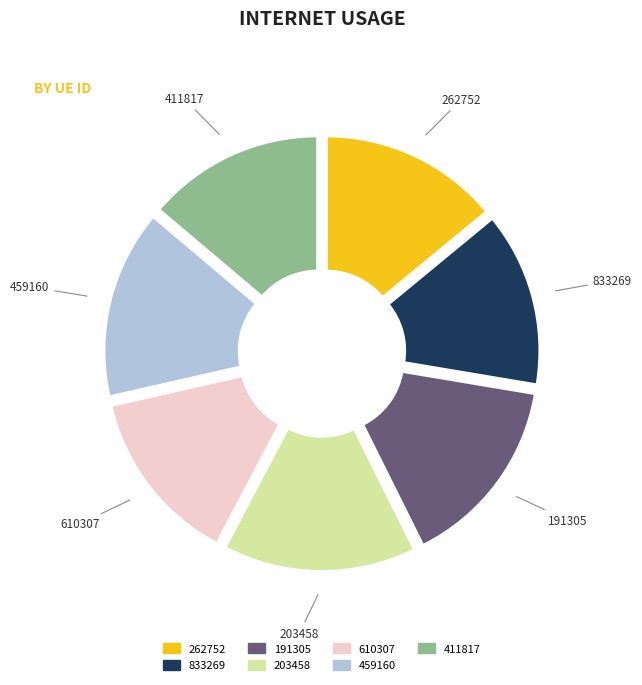

Which slice is the largest?

203458